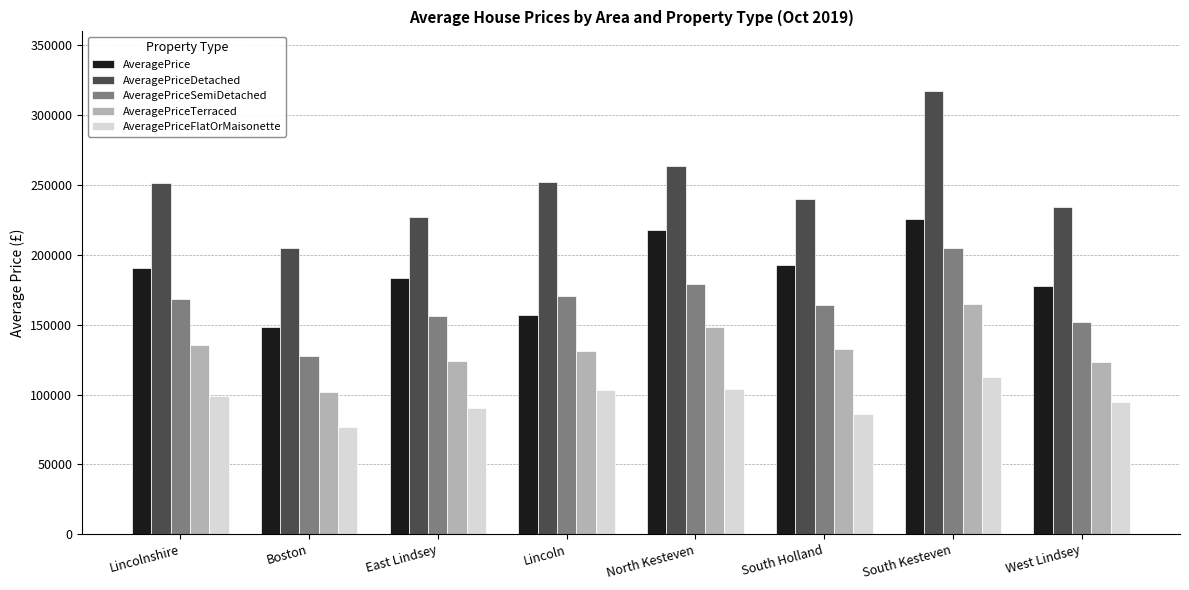

What are all the series names shown in the legend?

AveragePrice, AveragePriceDetached, AveragePriceSemiDetached, AveragePriceTerraced, AveragePriceFlatOrMaisonette